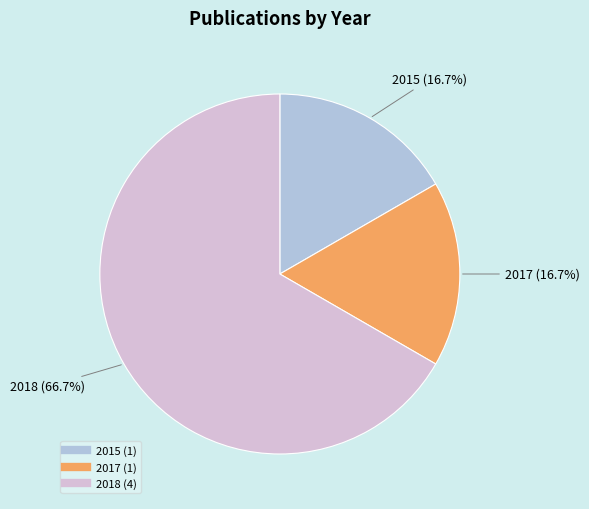

Is there a majority slice in this chart?

Yes